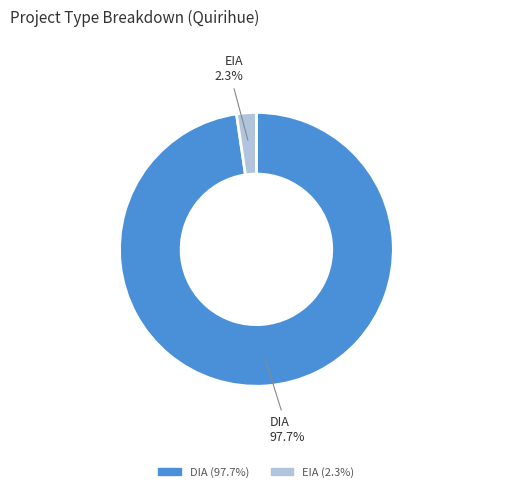

Which category accounts for the majority?

DIA